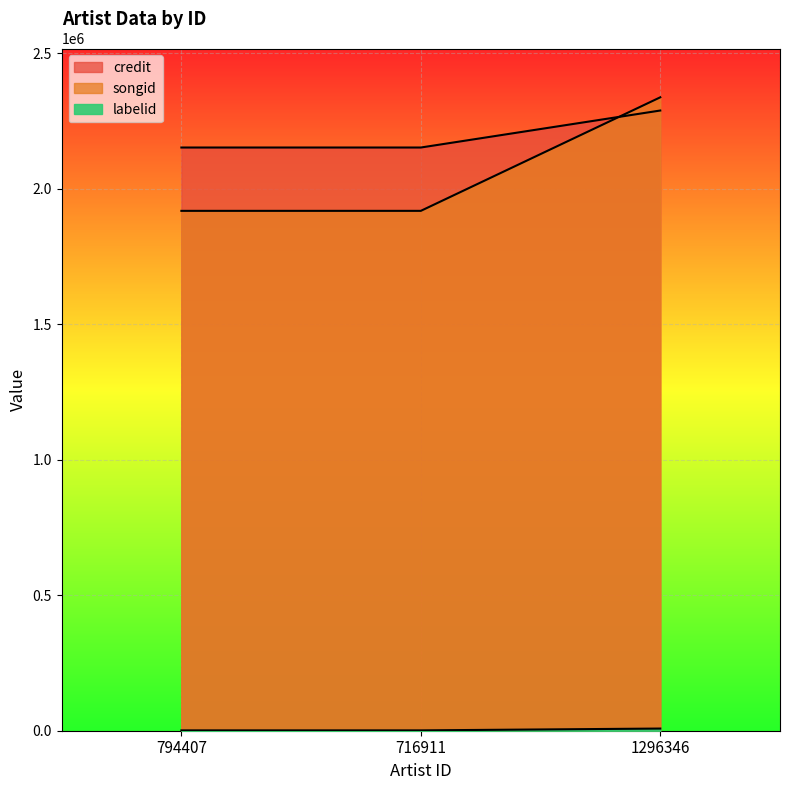

What is the difference between the maximum and minimum values in the credit series?

136546